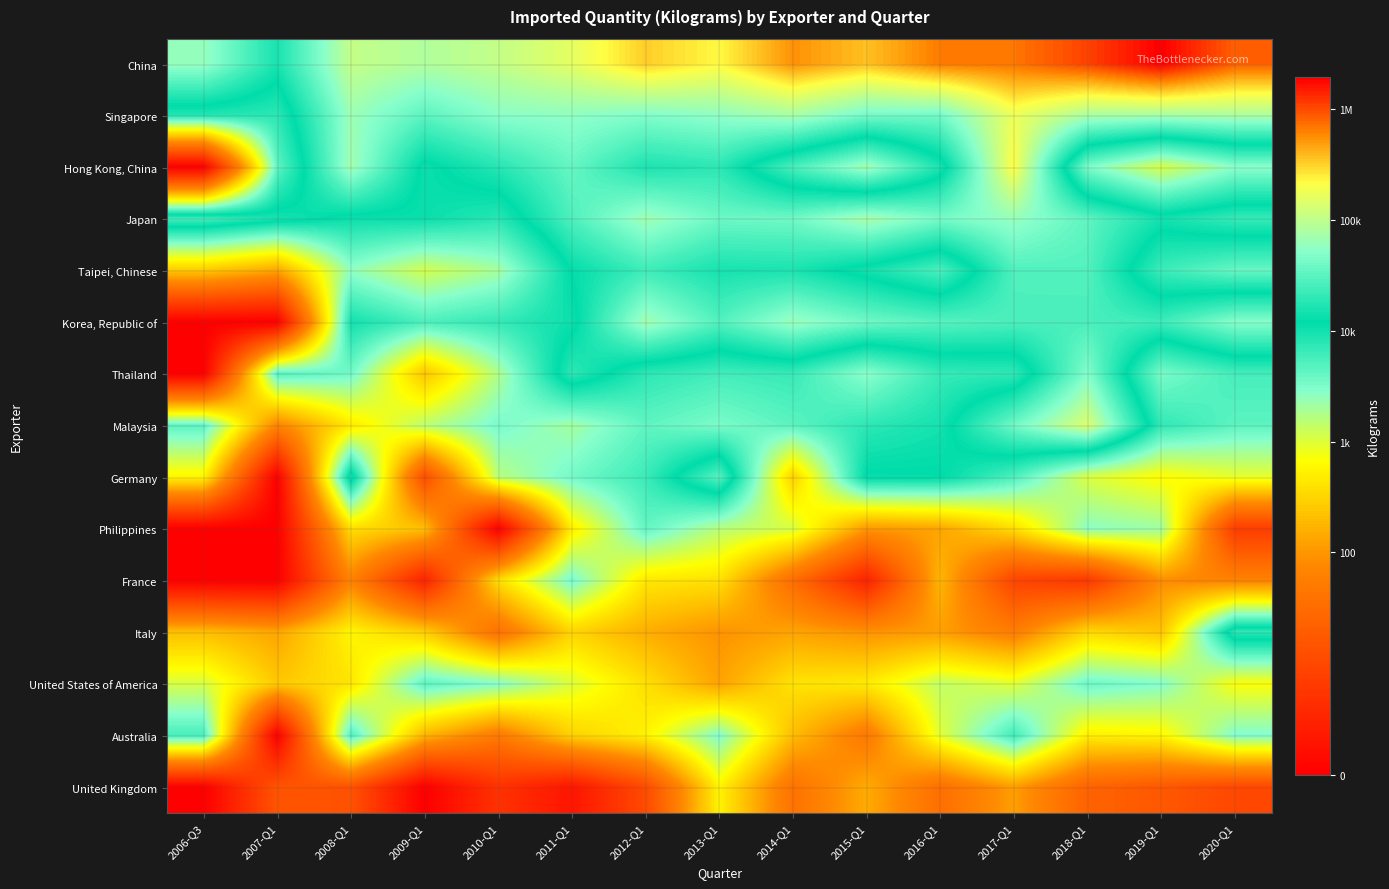

At how many categories does at least one series exceed 10?

14